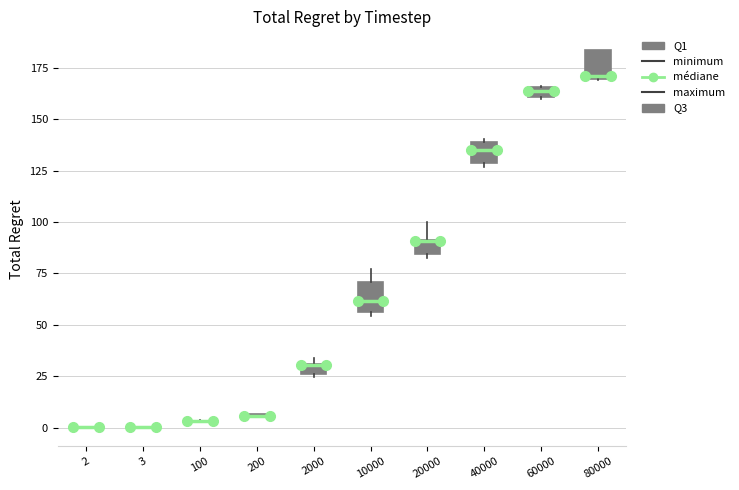

Where does the upper whisker of the box at x = 10000 end on the y-axis? The values are not printed on the chart, so give them approximately, as read against the axis.

75